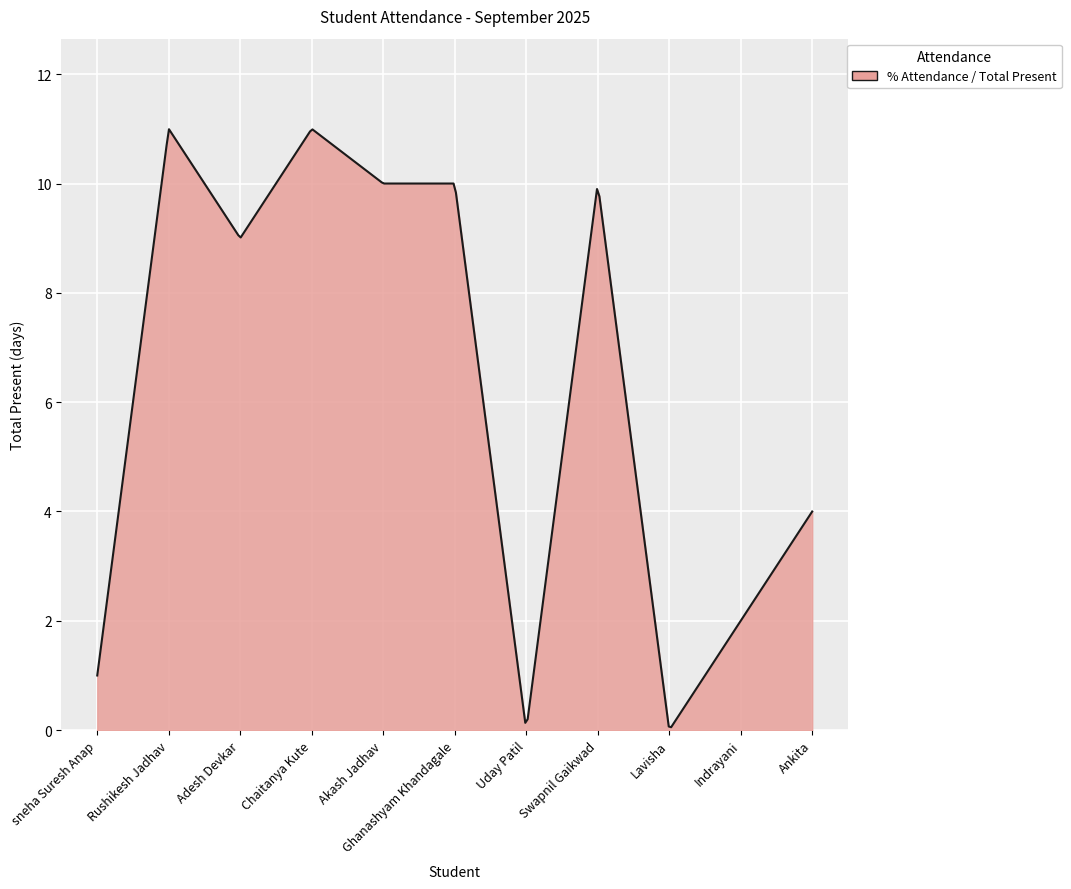

What is the difference between the maximum and minimum values?

10.9